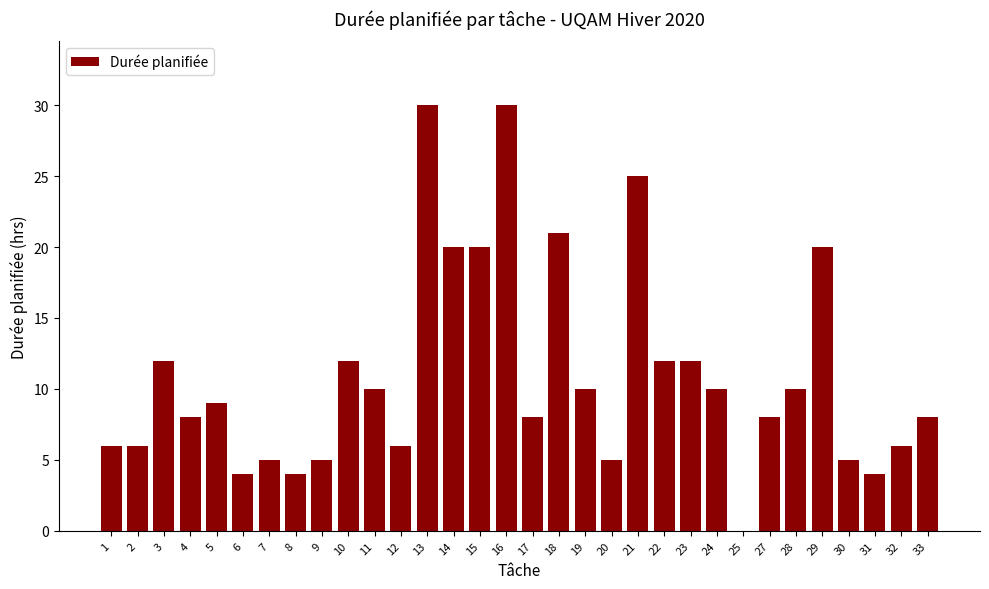

What is the maximum value shown in the chart?

30